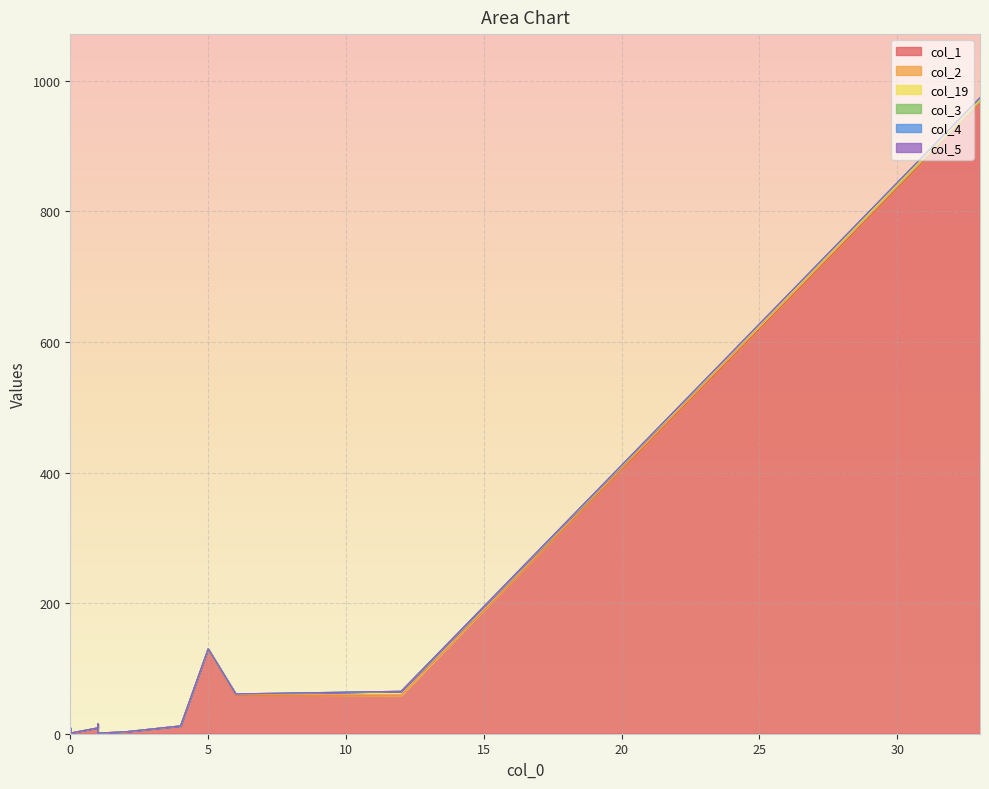

How many distinct data groups are displayed?

6